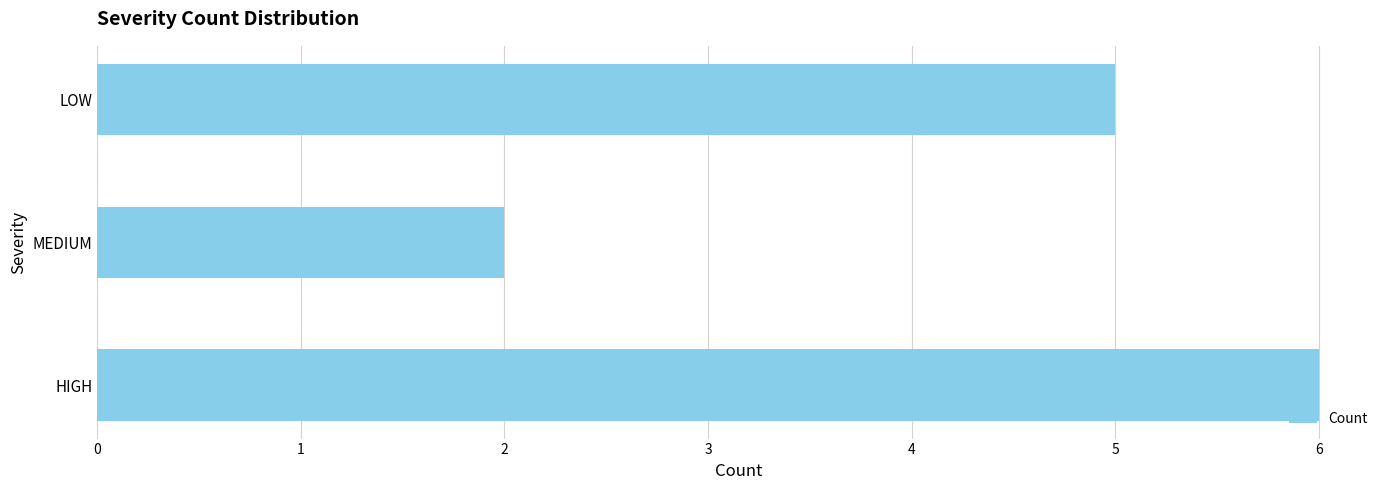

What is the ratio of the value at MEDIUM to the value at HIGH?

0.3